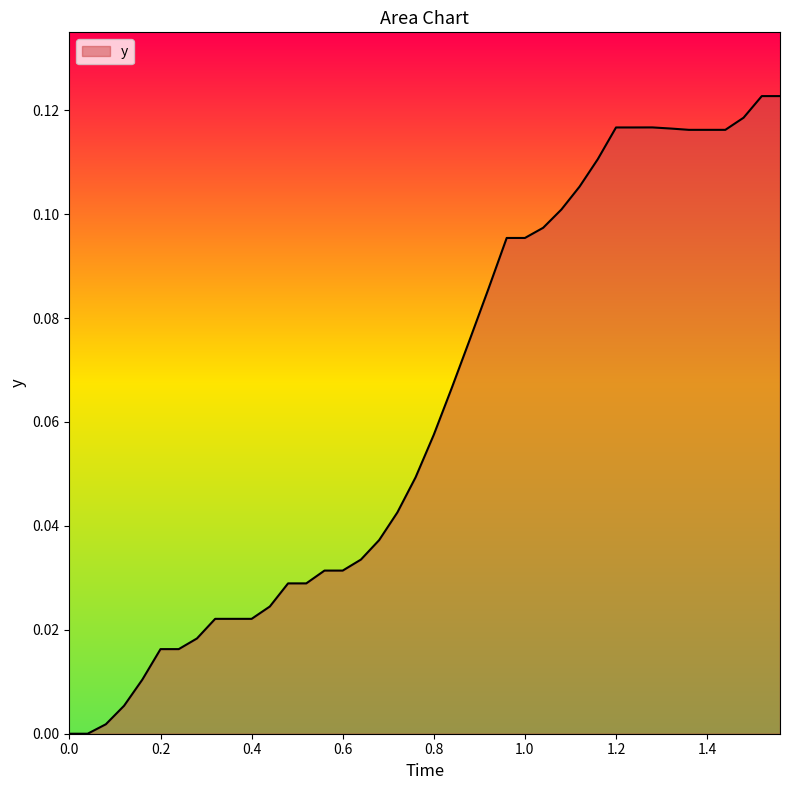

Does the chart have visible grid lines?

No